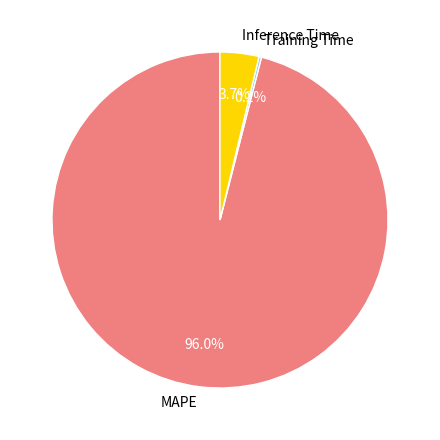

Is it true that MAPE is 96% of the pie?

True